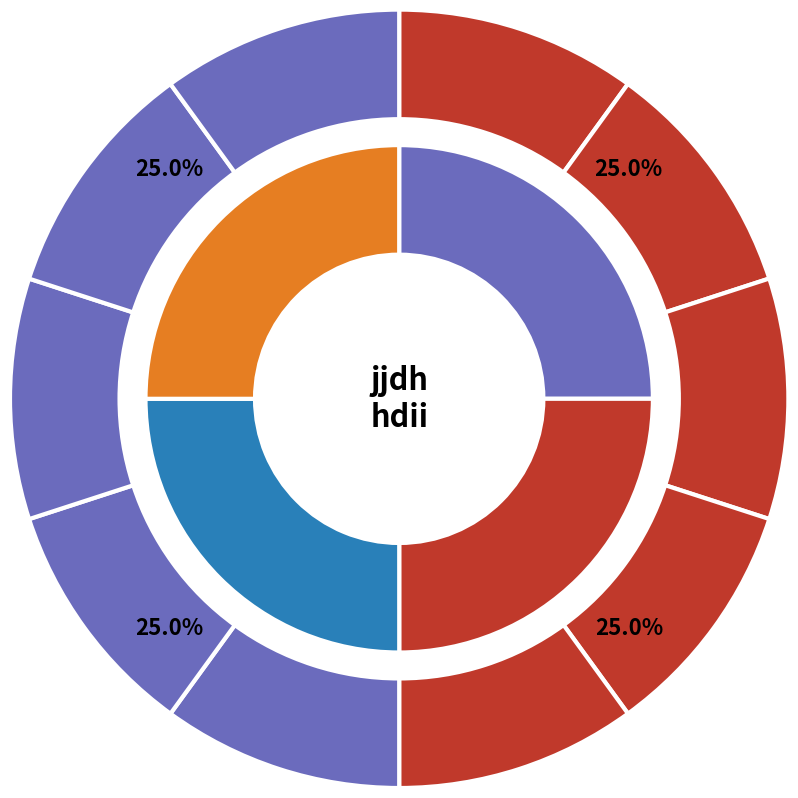

Does dgaa account for over 50% of the chart?

No